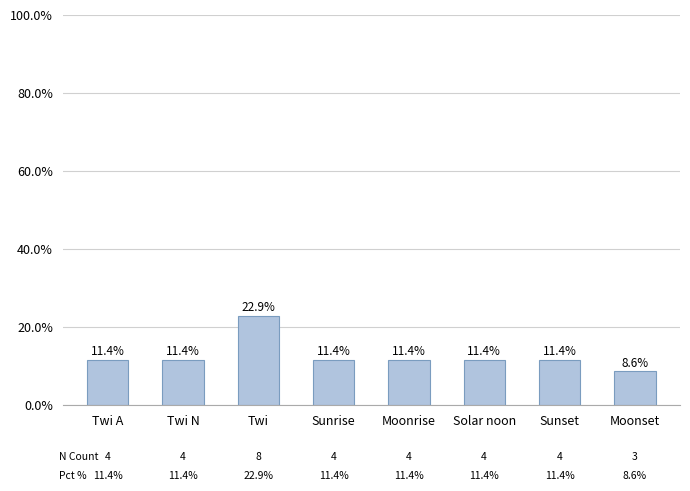

How many bars are there in total?

8